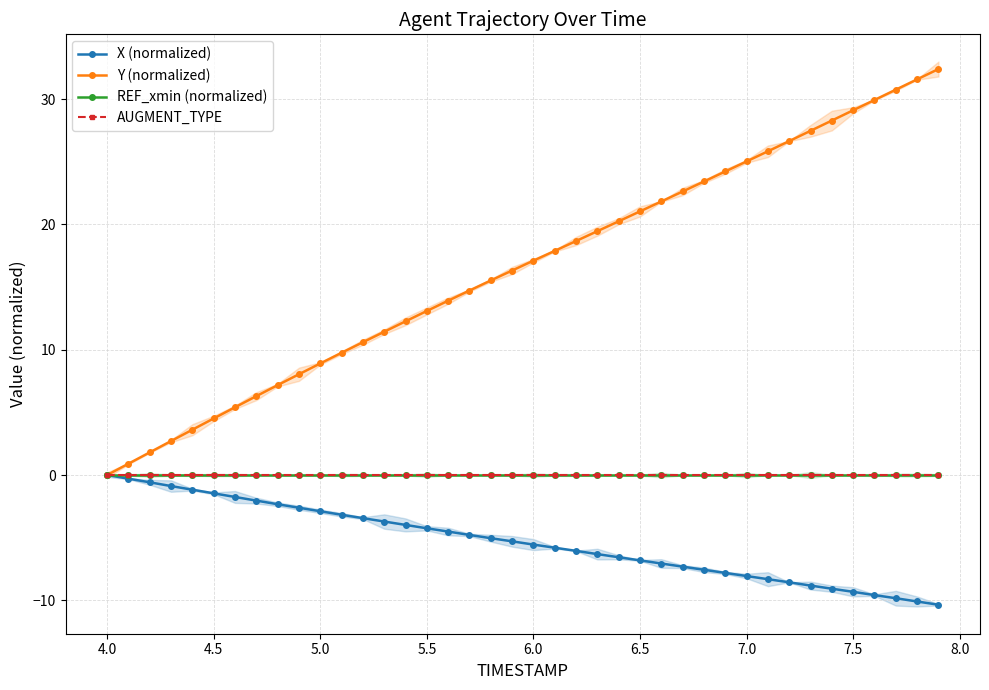

What is the smallest value displayed?

-10.3